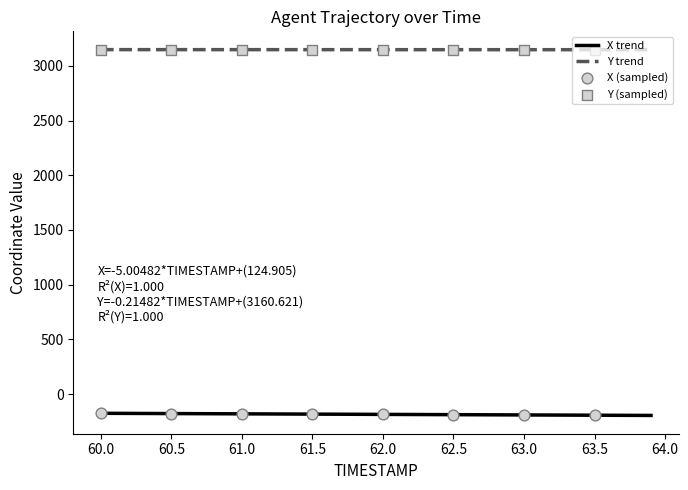

Is the value of X at 62.0 greater than the value of Y at 61.7?

No